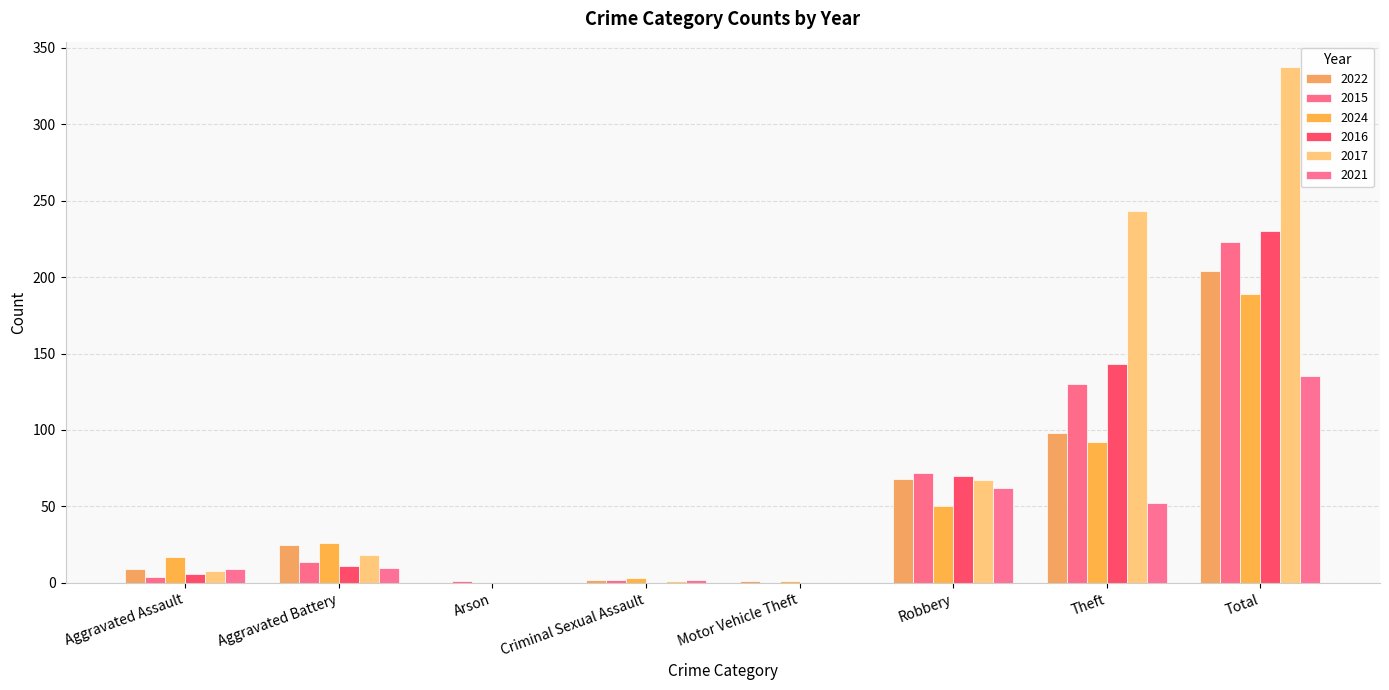

How many categories are shown in the chart?

8